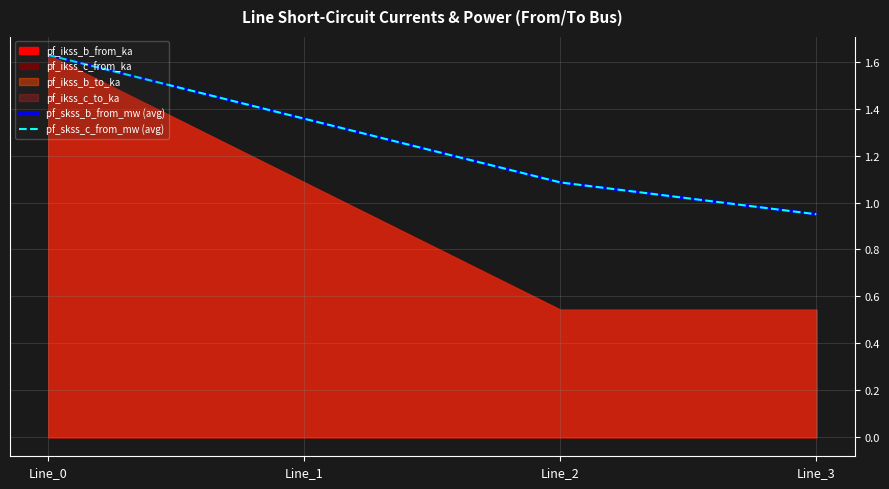

At how many categories does at least one series exceed 1?

3